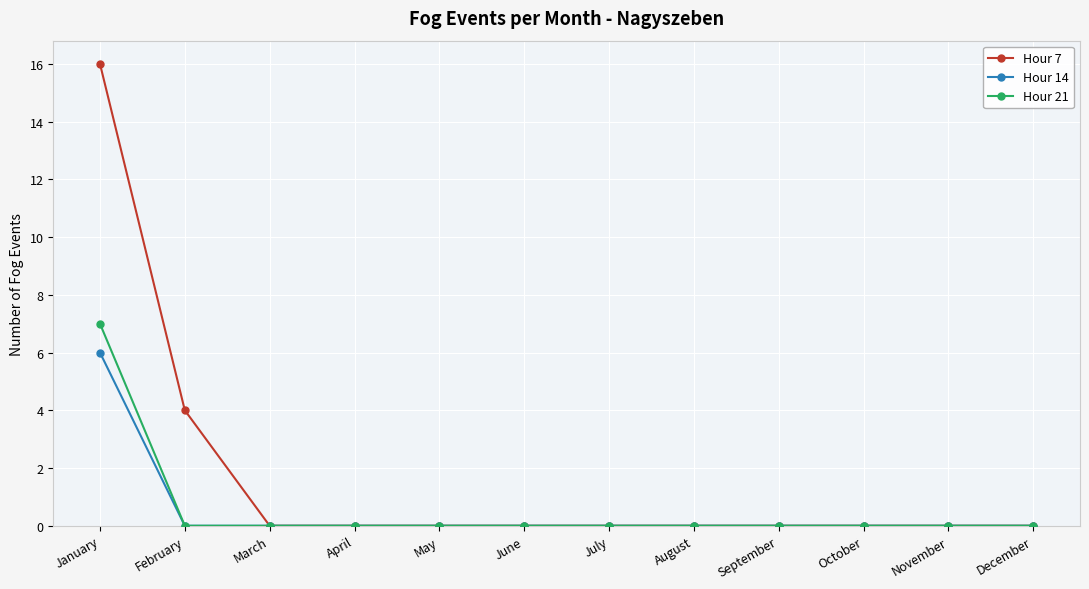

The Hour 14 series shows -3 at July. True or false?

False